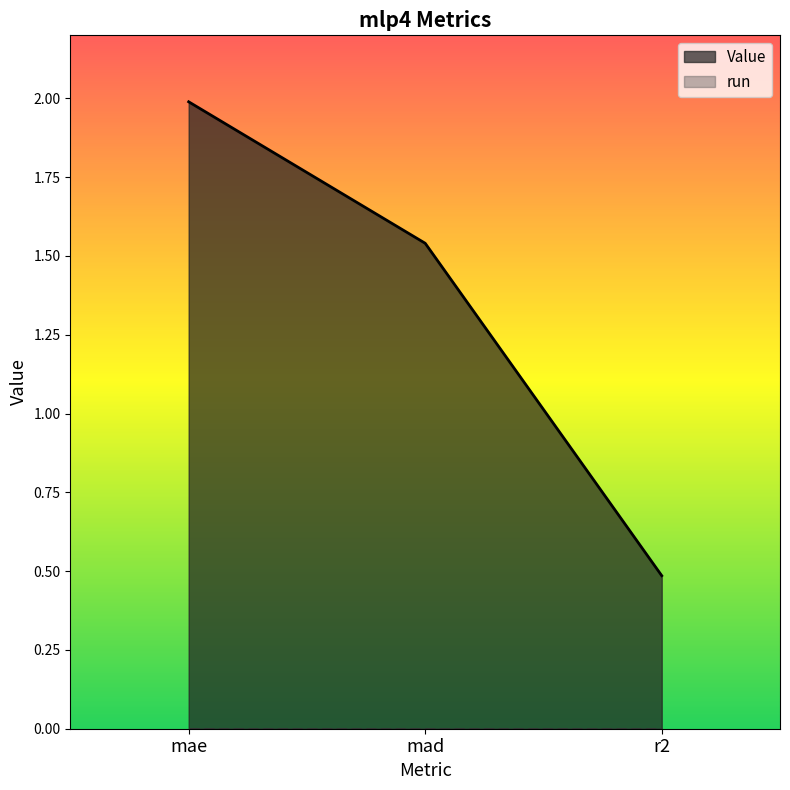

Where does the data first go above 1?

mae